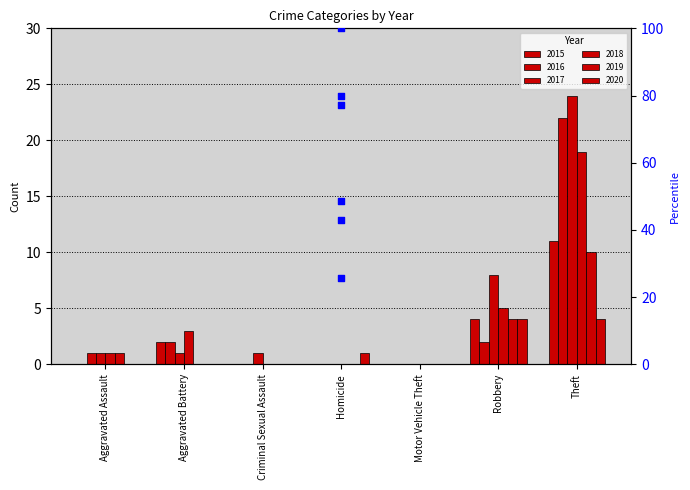

Is the value of 2019 at Homicide greater than the value of 2018 at Criminal Sexual Assault?

No